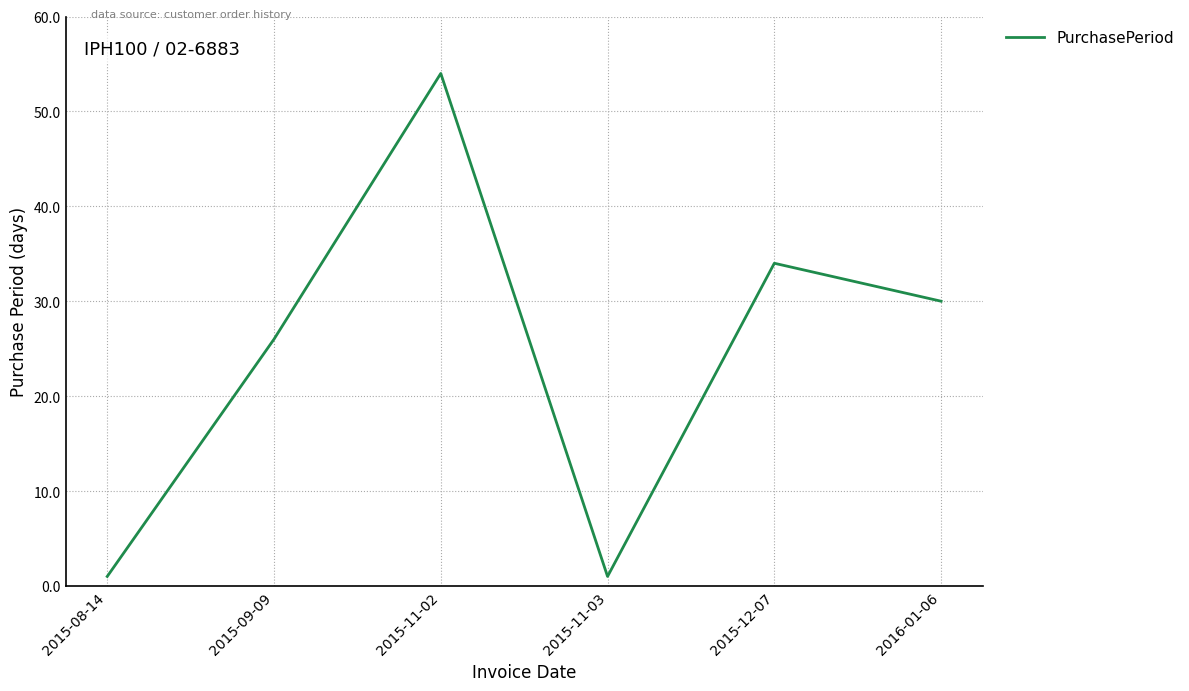

Between 2015-12-07 and 2015-09-09, which is larger?

2015-12-07